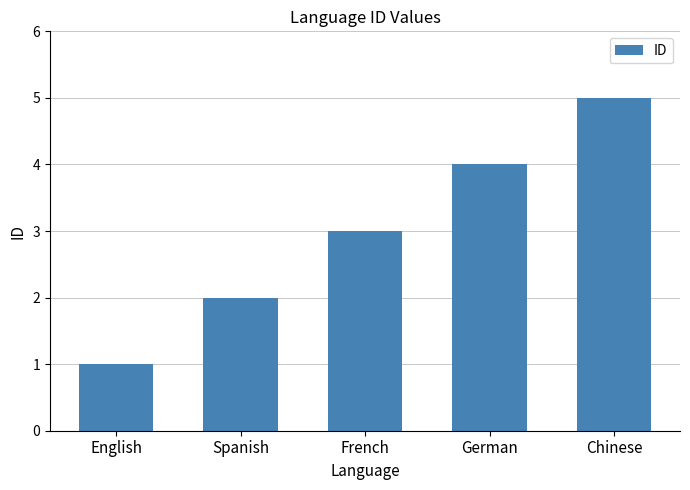

Reading left to right, what are all the values shown in this chart?

English=1	Spanish=2	French=3	German=4	Chinese=5